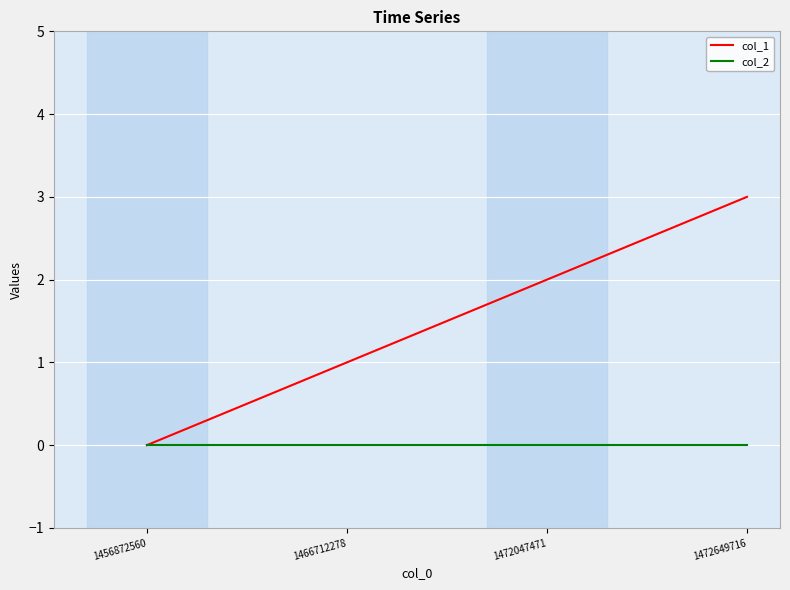

What is the approximate value of col_1 at 1472649716?

3